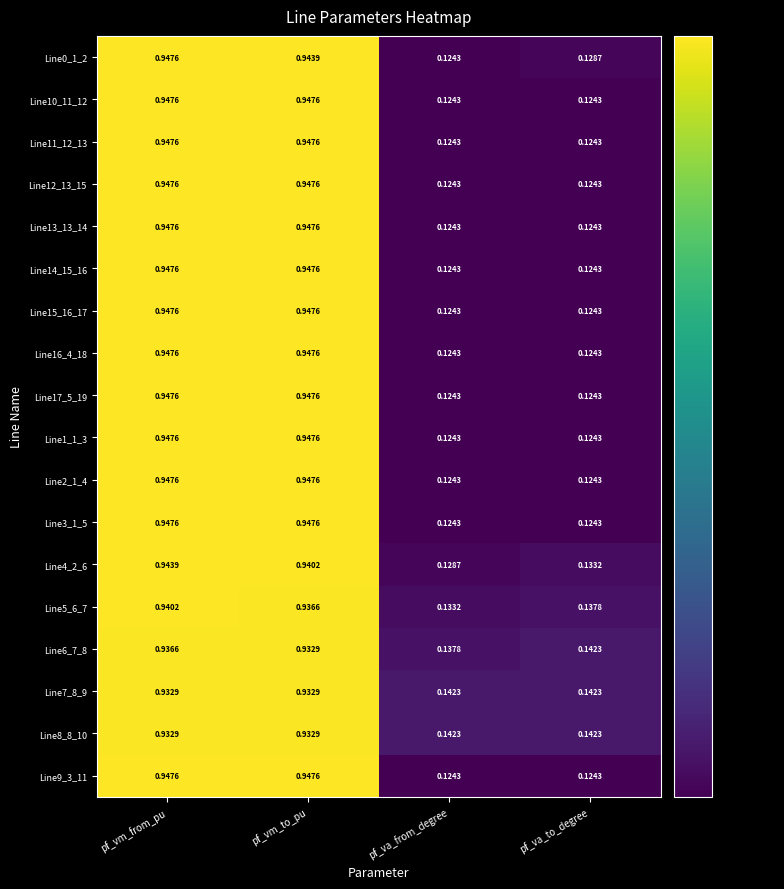

At which category is the sum across all series the highest?

pf_vm_from_pu